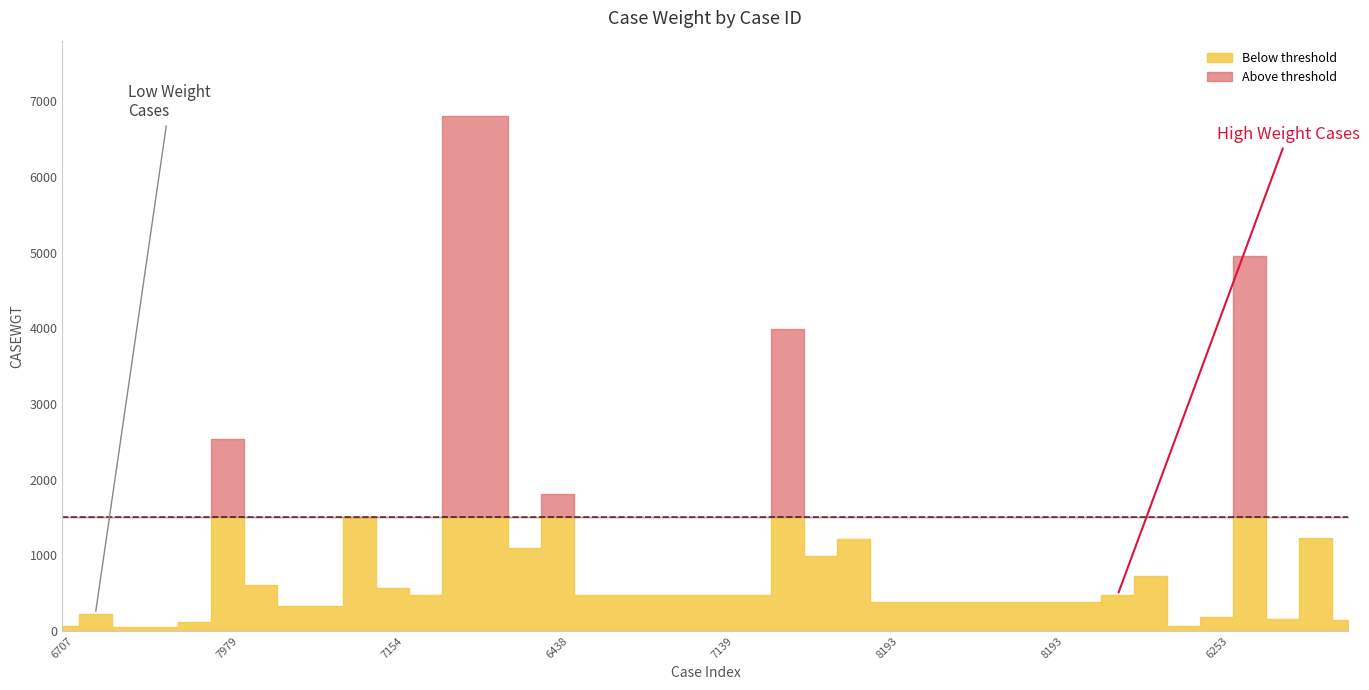

What is the difference between the CASEWGT_below values at 18 and 1?

249.3